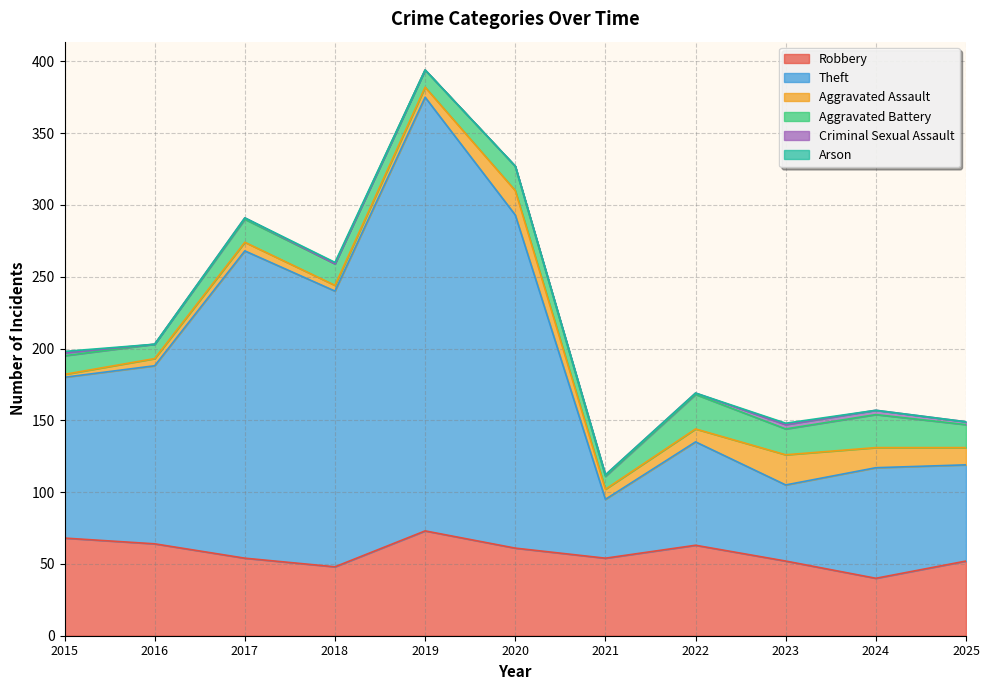

Between 2025 and 2024, which is larger?

2025